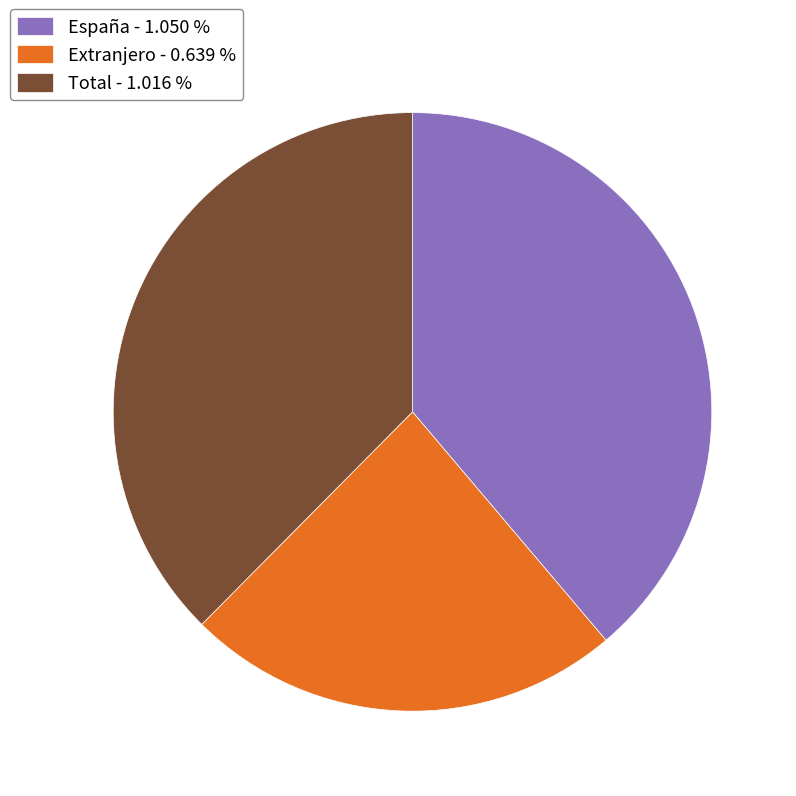

Which slice is the largest?

España